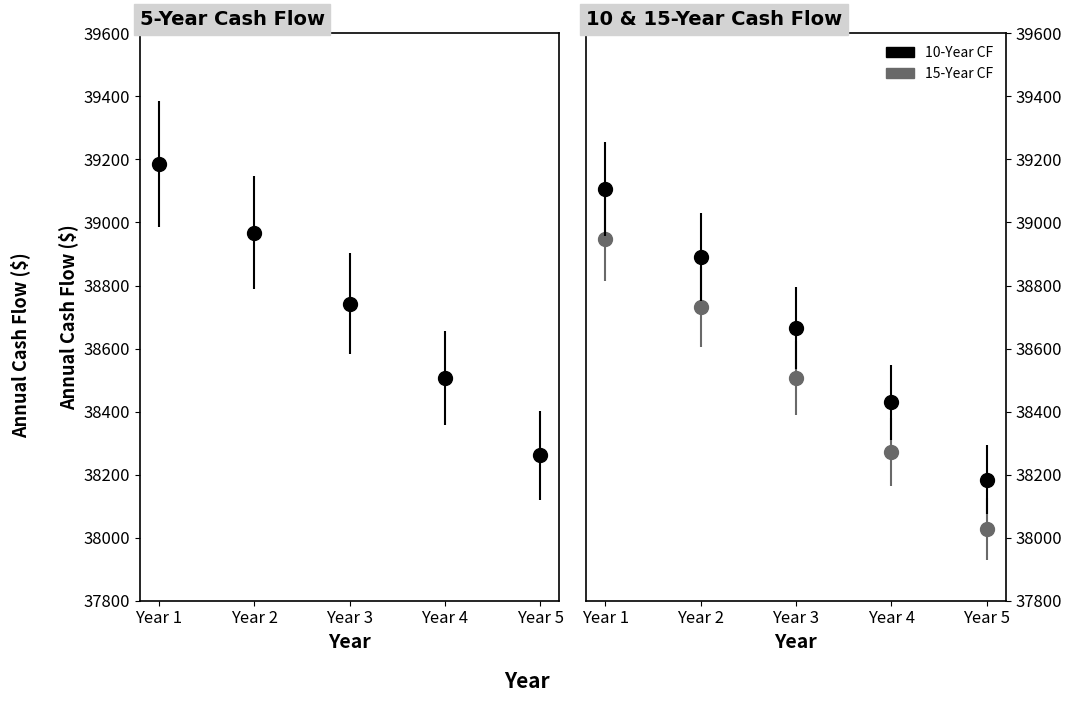

What is the approximate value of 5-Year CF at Year 5?

38028.0